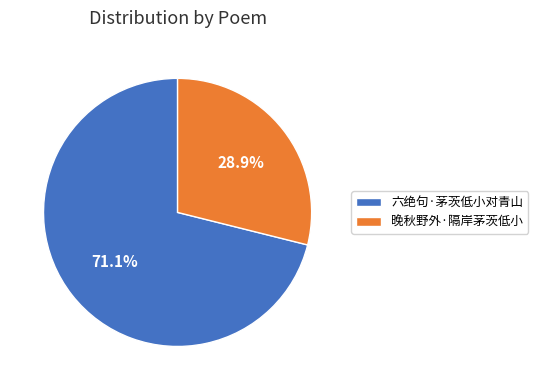

To the nearest percent, what portion does 晚秋野外·隔岸茅茨低小 represent?

29%